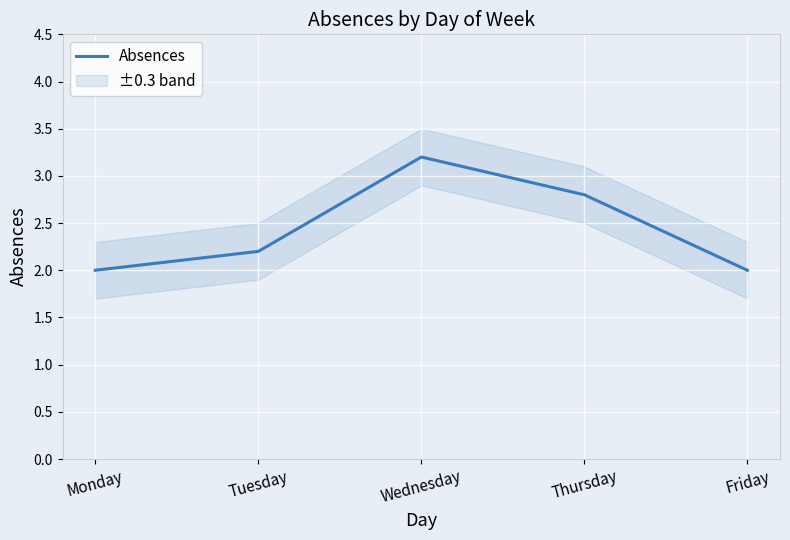

What is the ratio of the value at Monday to the value at Thursday?

0.7